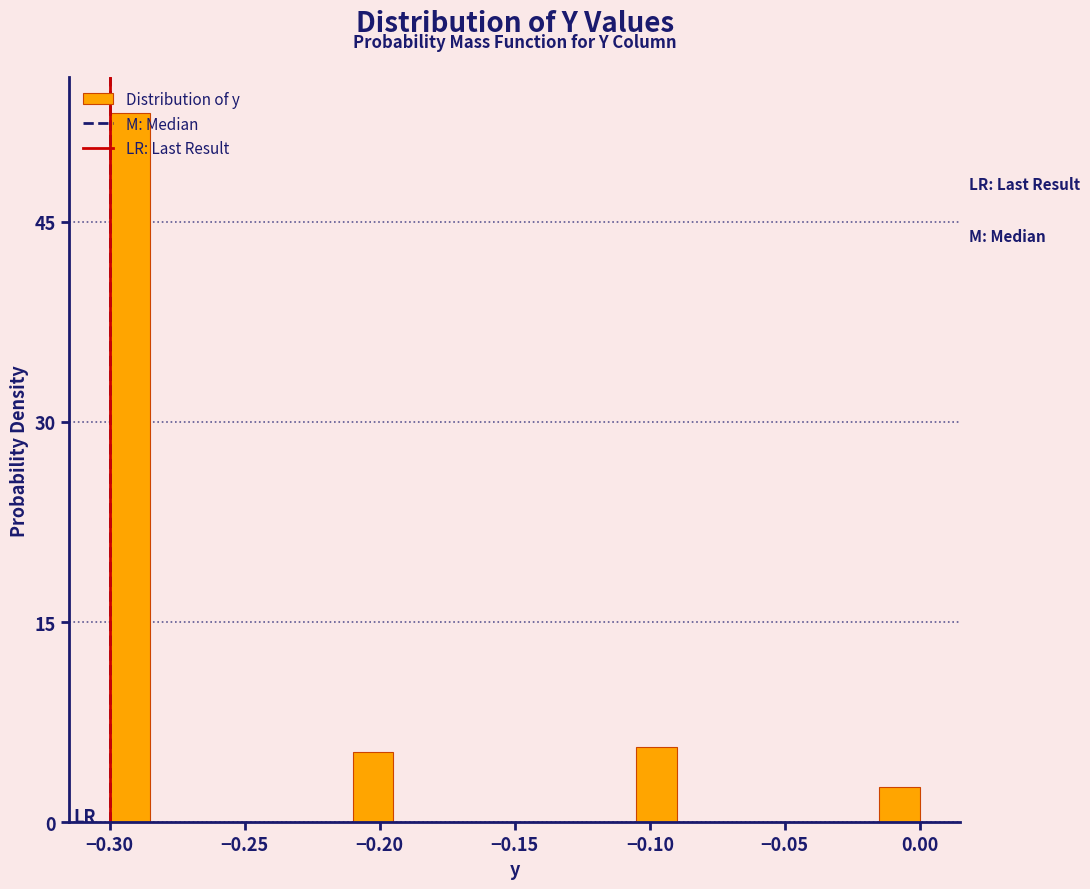

Around what value on the x-axis is the tallest bar? Give the approximate position of its centre, as read against the axis.

-0.290